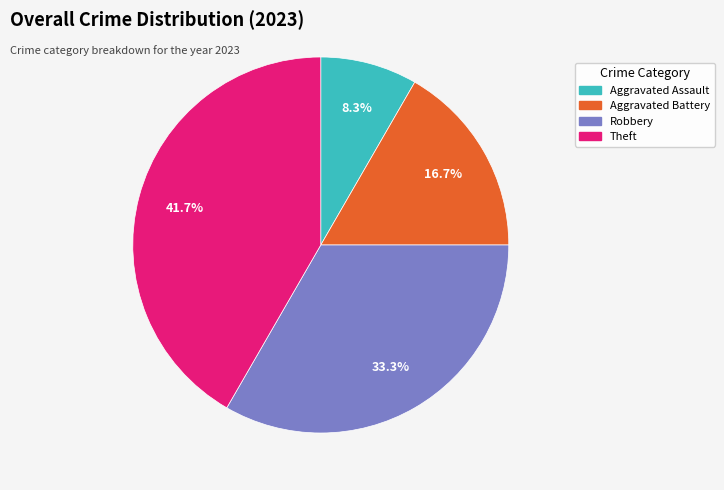

What percentage is the Robbery slice, to the nearest percent?

33%